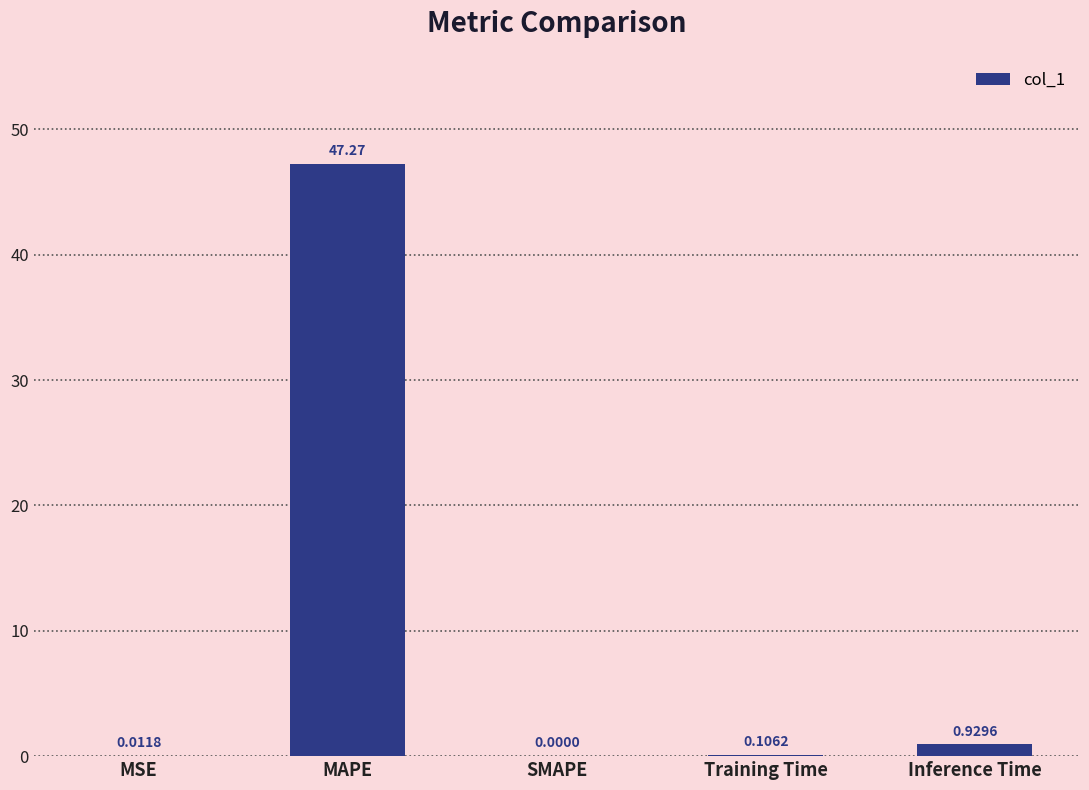

Which has a higher value, Training Time or Inference Time?

Inference Time